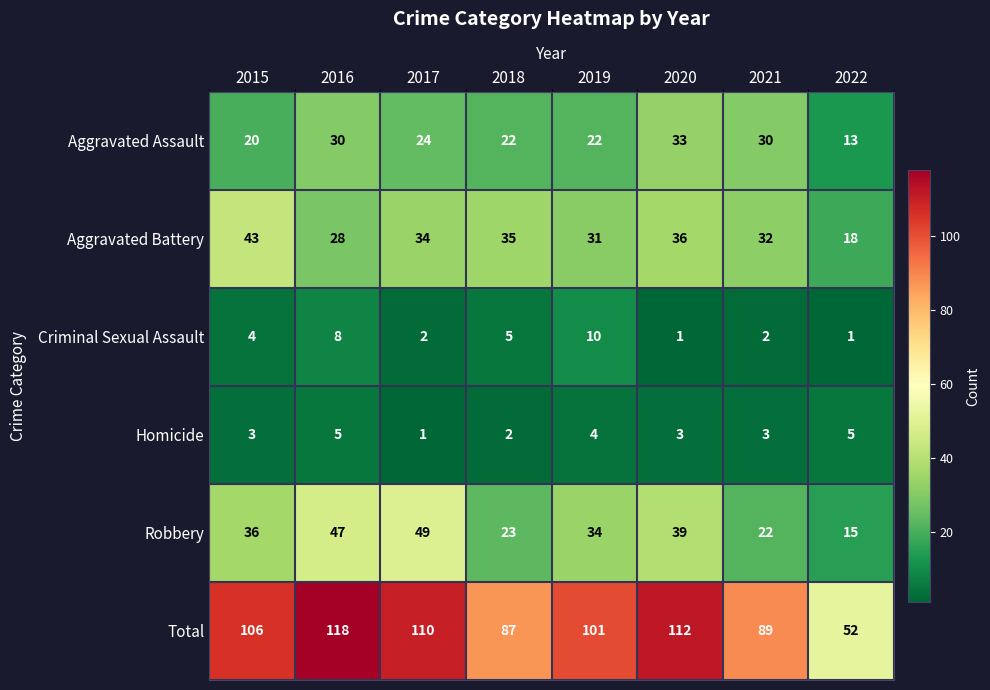

What is the spread (max minus min) of values at 2015?

103